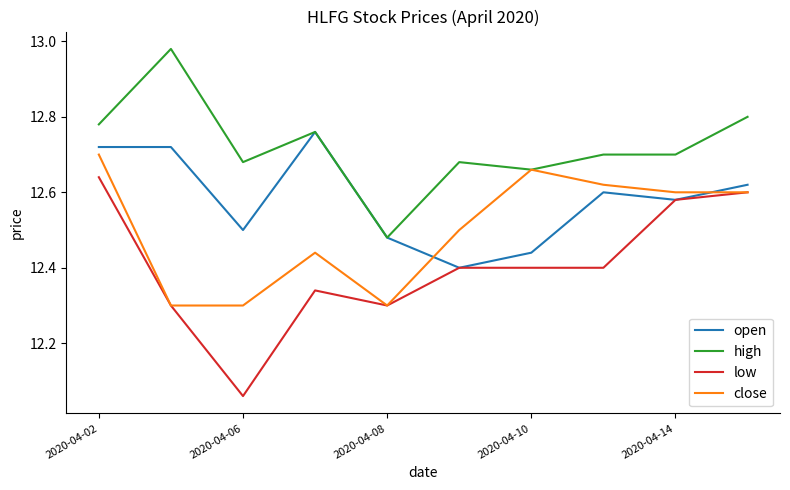

Which series has the widest spread of values?

low